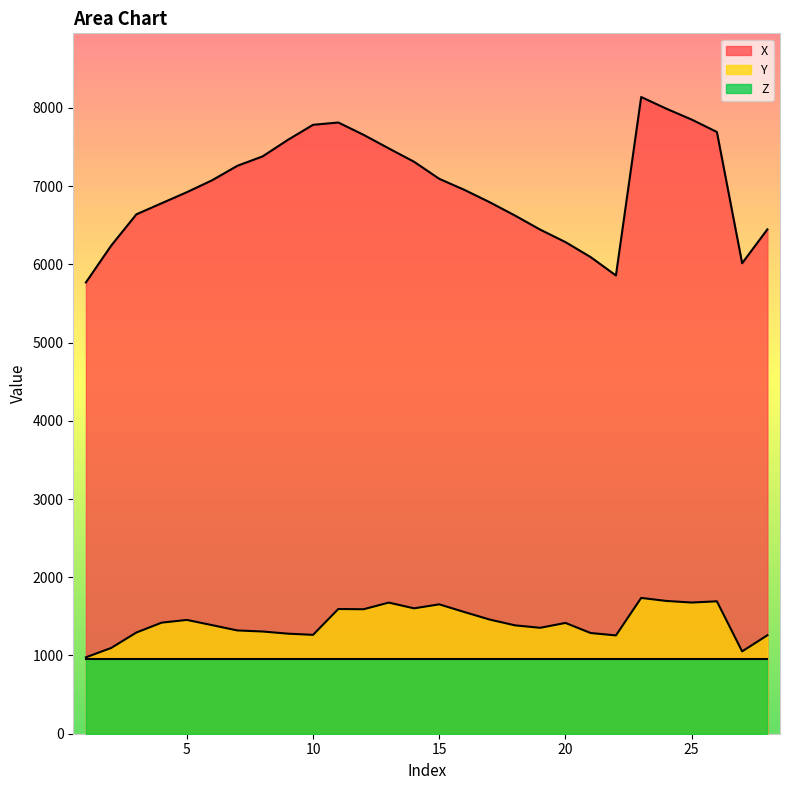

Reading right to left, extract all data points from this chart.

X: 6447.2	6013.9	7691.7	7850.5	7989.0	8138.9	5857.8	6092.0	6284.2	6443.5	6623.8	6793.6	6951.0	7093.1	7311.5	7481.7	7655.6	7812.9	7783.6	7590.3	7379.5	7259.3	7074.4	6922.1	6780.8	6639.1	6238.5	5768.3
Y: 1258.3	1052.6	1692.6	1677.0	1697.2	1735.9	1256.5	1287.1	1416.2	1353.9	1385.4	1459.1	1554.9	1653.9	1602.7	1676.2	1591.0	1594.2	1263.7	1279.2	1306.7	1320.1	1387.9	1454.8	1419.8	1293.5	1096.0	976.6